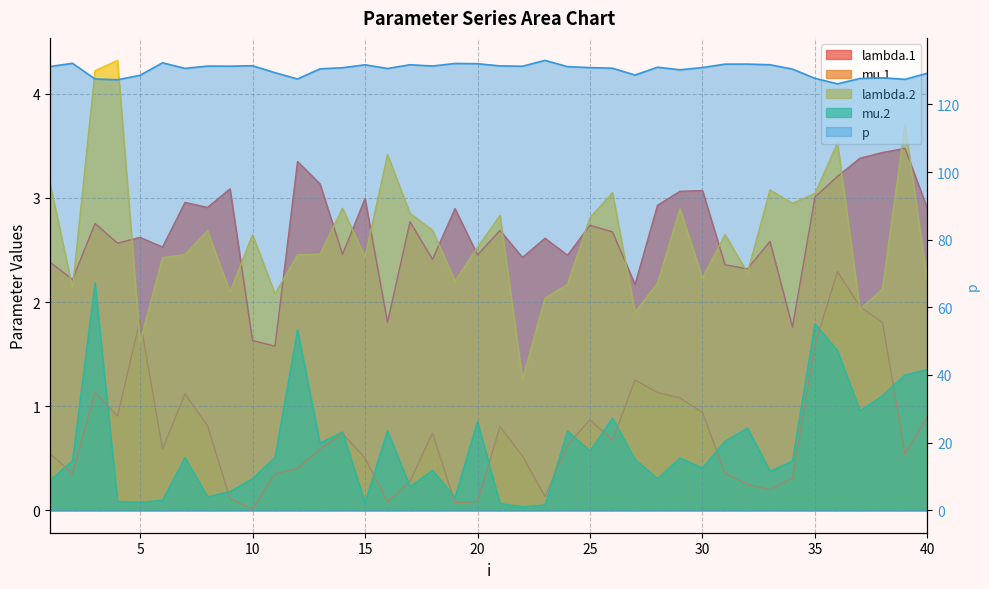

Which category has the highest value across all series?

23